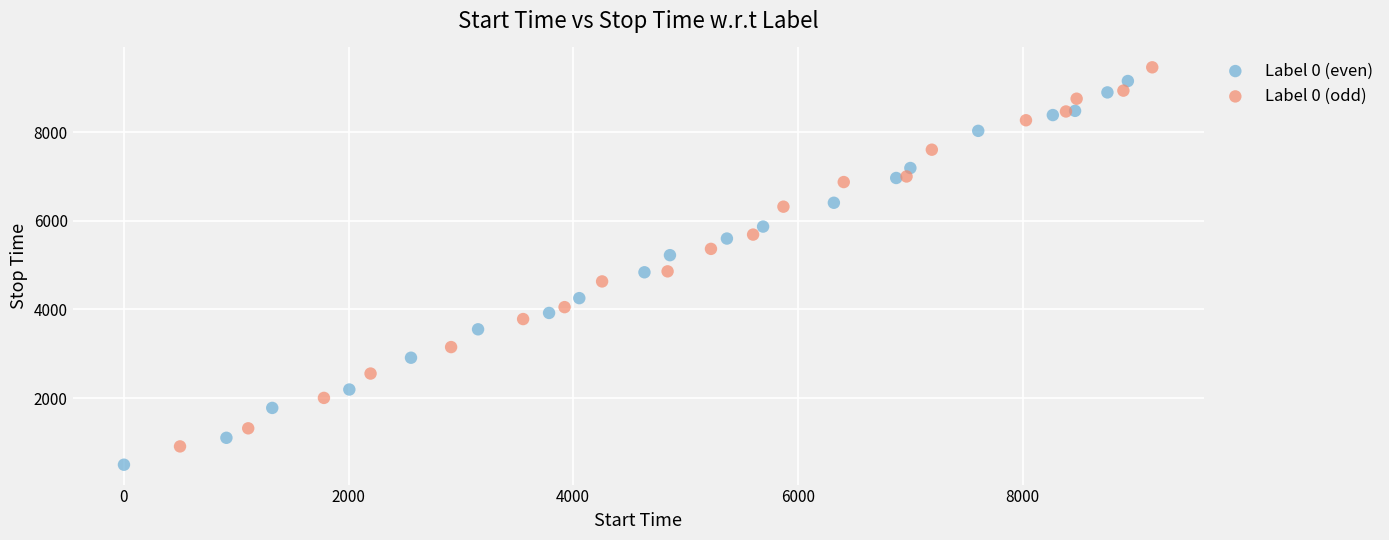

Which series contains the lowest Y value?

Label 0 (even)